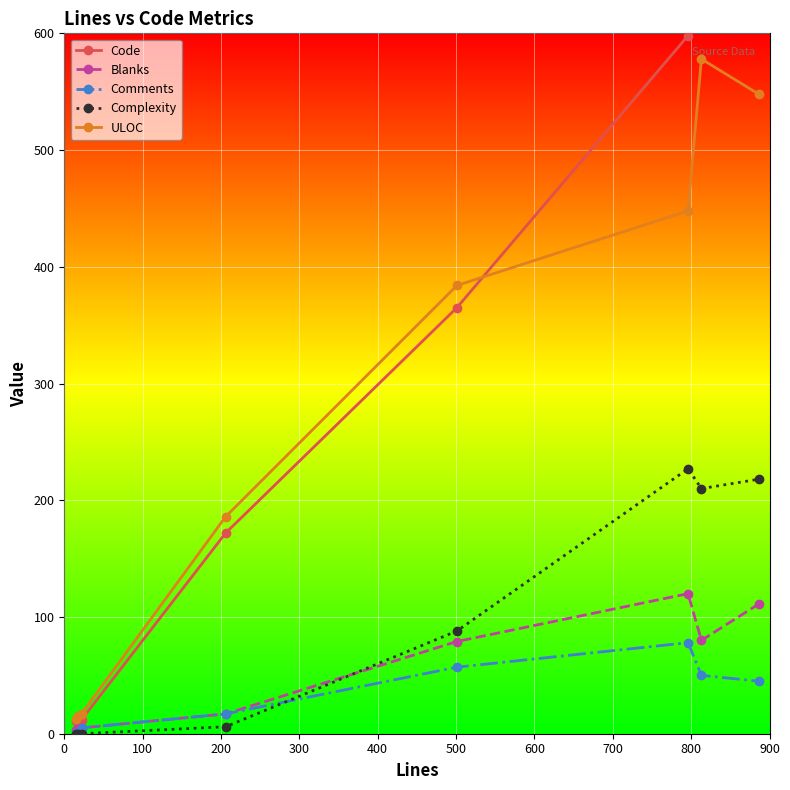

How many data points in Code are above 365?

3